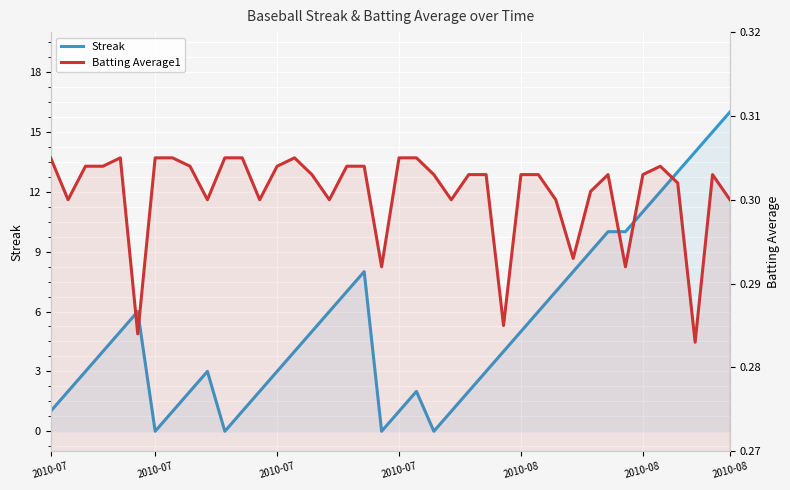

Read the Batting Average1 value at 2010-07.

0.3